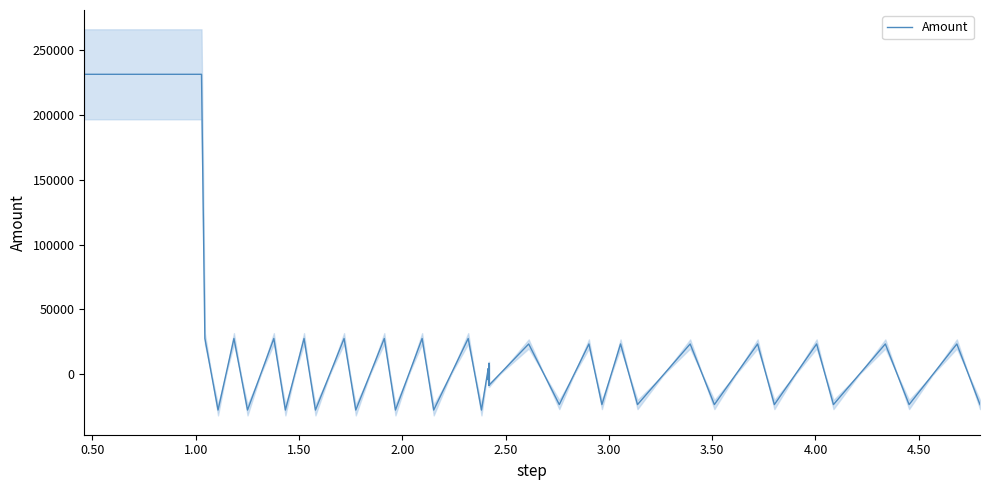

Reading right to left, what are all the values shown in this chart?

-23371.5	23371.5	-23371.5	23371.5	-23371.5	23371.5	-23371.5	23371.5	-23371.5	23371.5	-23371.5	23371.5	-23371.5	23371.5	-23371.5	23371.5	-8475.0	8475.0	-8475.0	4228.0	-4228.0	4228.0	-27599.5	27599.5	-27599.5	27599.5	-27599.5	27599.5	-27599.5	27599.5	-27599.5	27599.5	-27599.5	27599.5	-27599.5	27599.5	-27599.5	27599.5	231375.9	231375.9